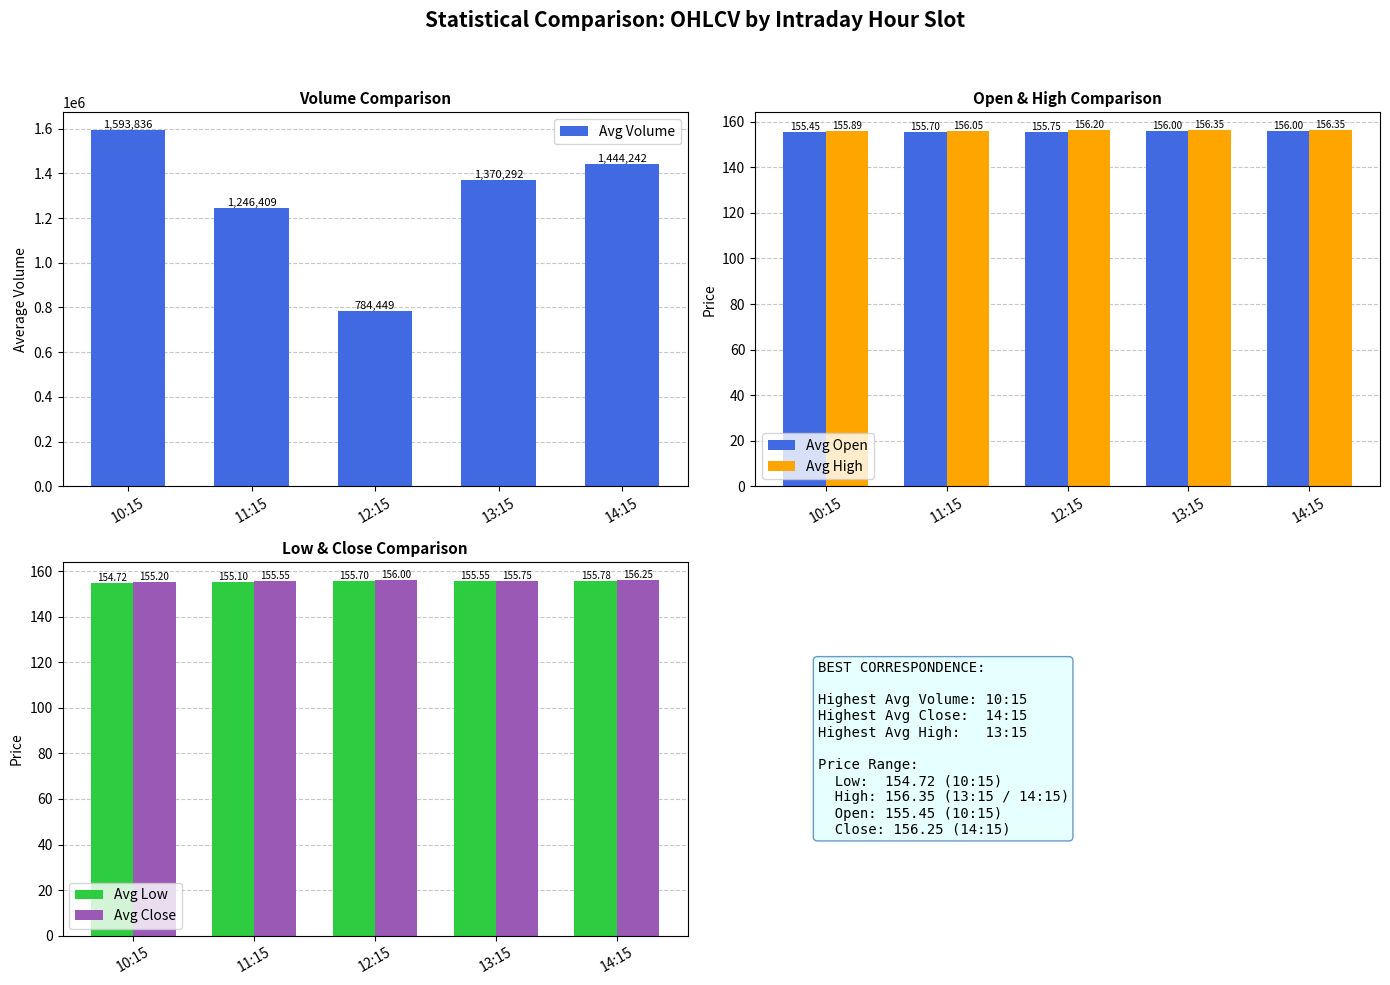

Reading left to right, what are all the values shown in this chart?

Avg Volume: 10:15=1593836.0	11:15=1246409.0	12:15=784449.0	13:15=1370292.0	14:15=1444242.0
Avg Open: 10:15=155.4	11:15=155.7	12:15=155.8	13:15=156.0	14:15=156.0
Avg High: 10:15=155.9	11:15=156.1	12:15=156.2	13:15=156.3	14:15=156.3
Avg Low: 10:15=154.7	11:15=155.1	12:15=155.7	13:15=155.6	14:15=155.8
Avg Close: 10:15=155.2	11:15=155.6	12:15=156.0	13:15=155.8	14:15=156.2